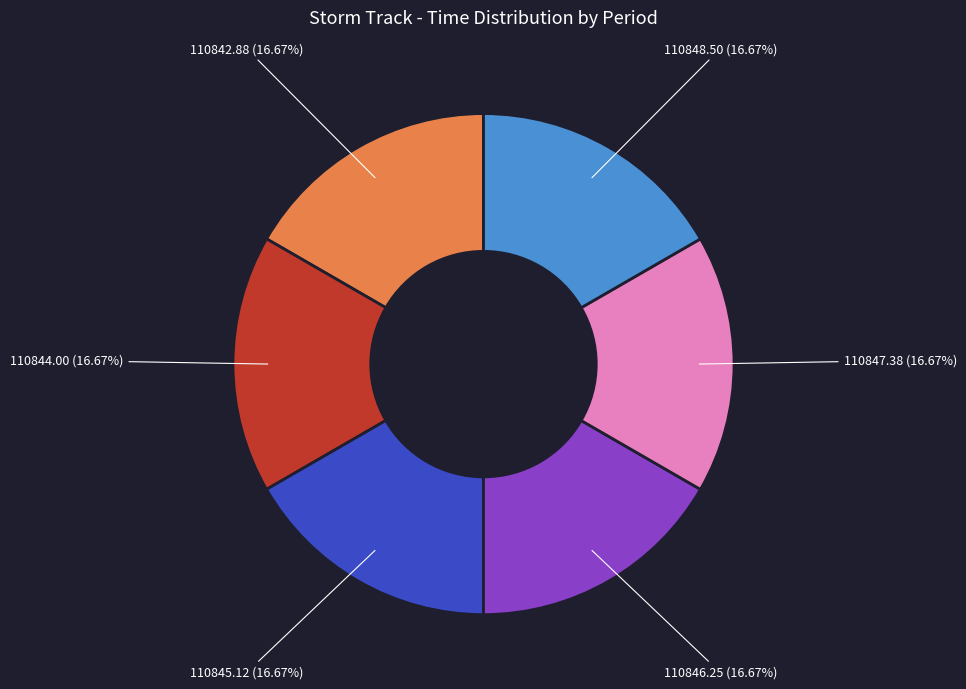

How many segments does this pie chart have?

6